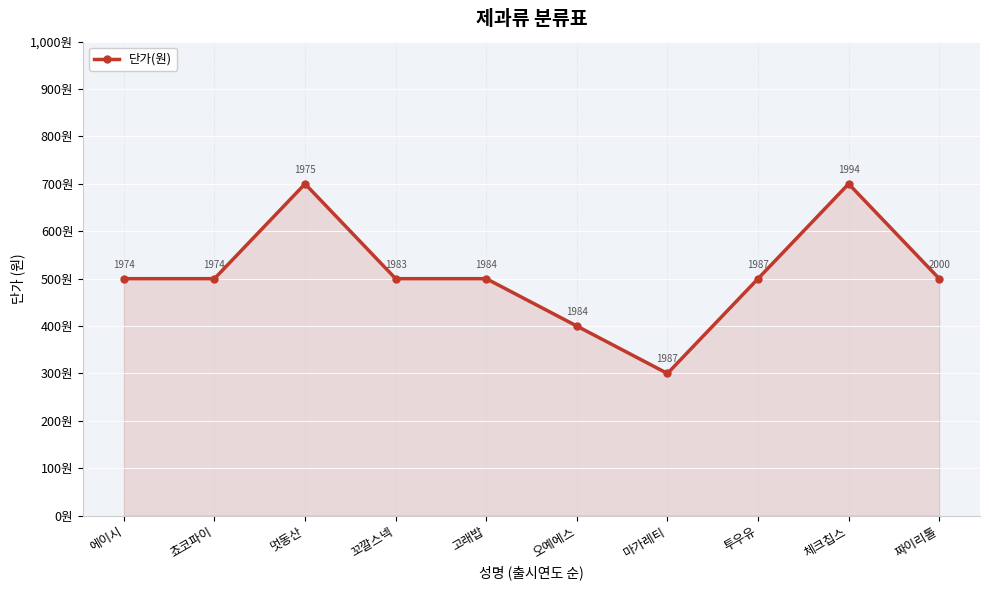

Between 고래밥 and 멋동산, which is larger?

멋동산